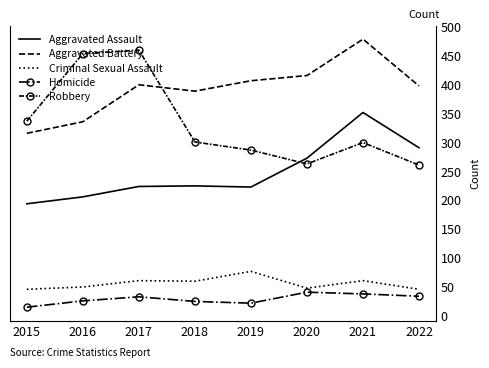

Is it true that Aggravated Assault equals 358 at 2017?

False